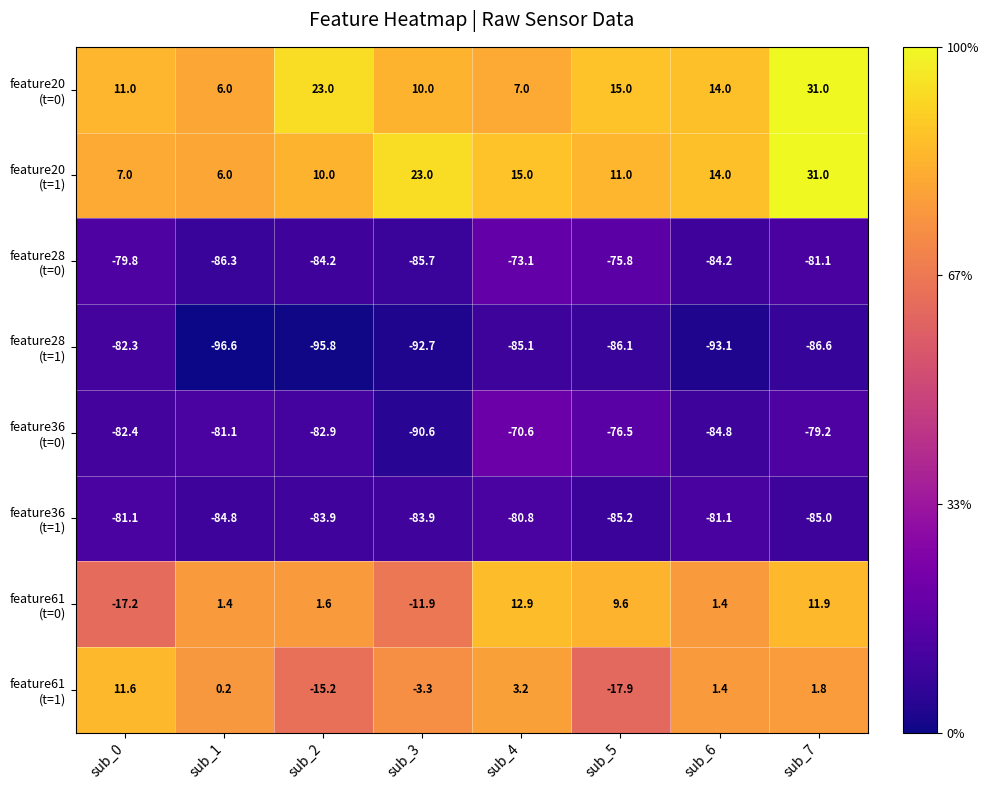

What is the total value across all series at sub_0?

-313.2